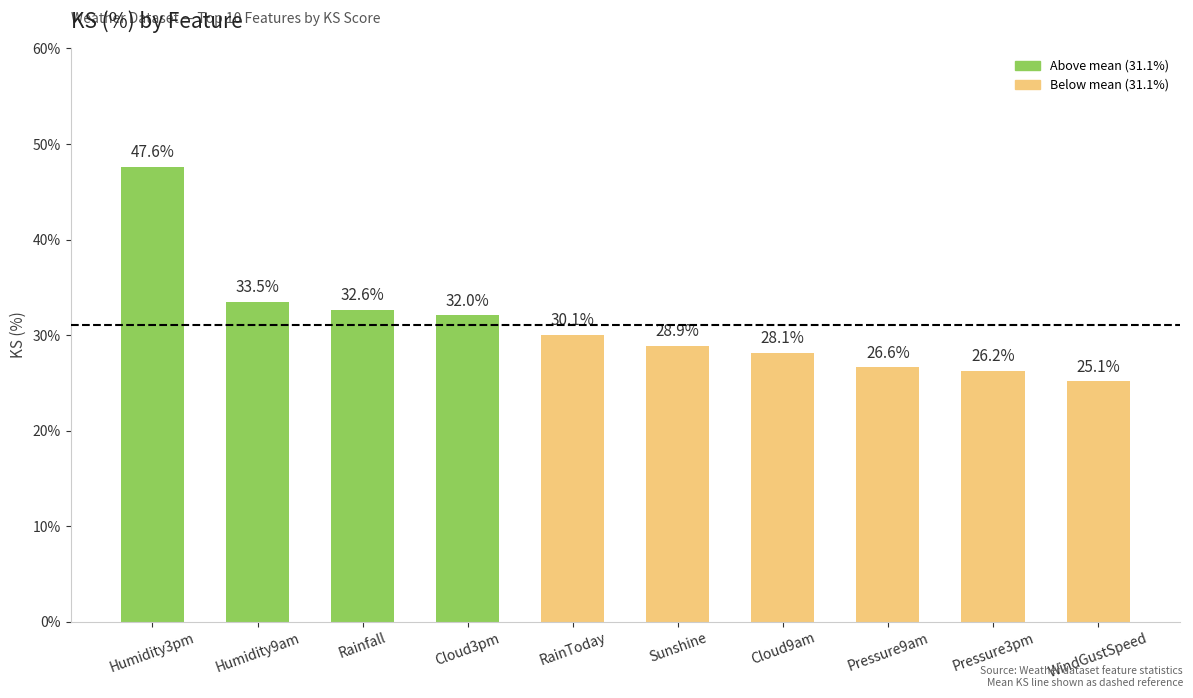

True or false: the data shows 44.8 at Pressure9am.

False